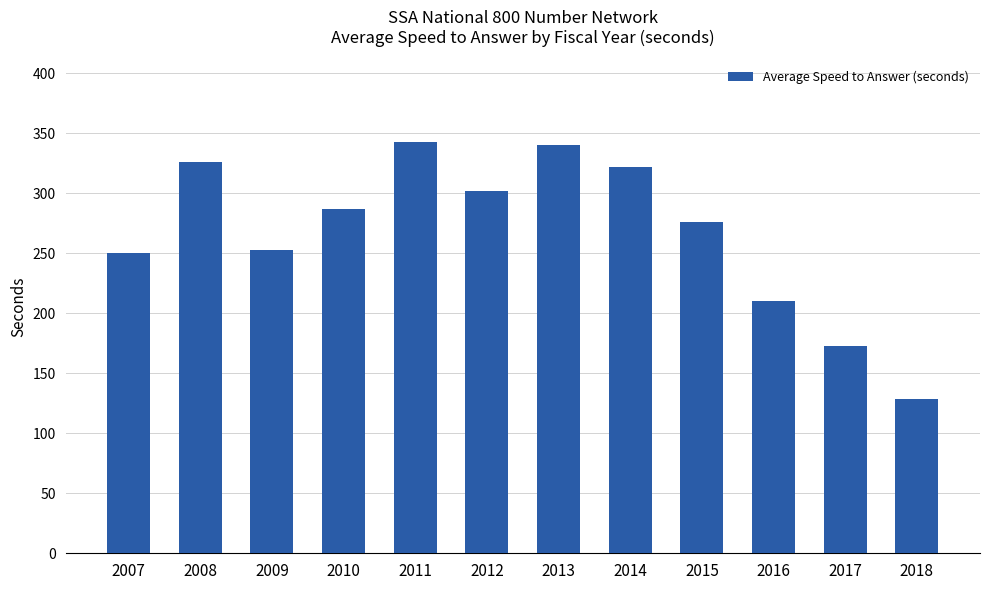

Which label corresponds to the smallest value in the chart?

2018